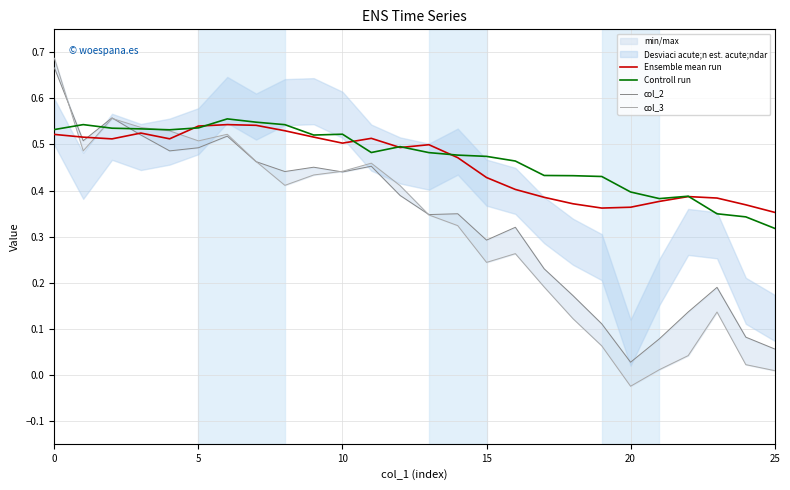

Where is Controll run nearest to the value 0?

25